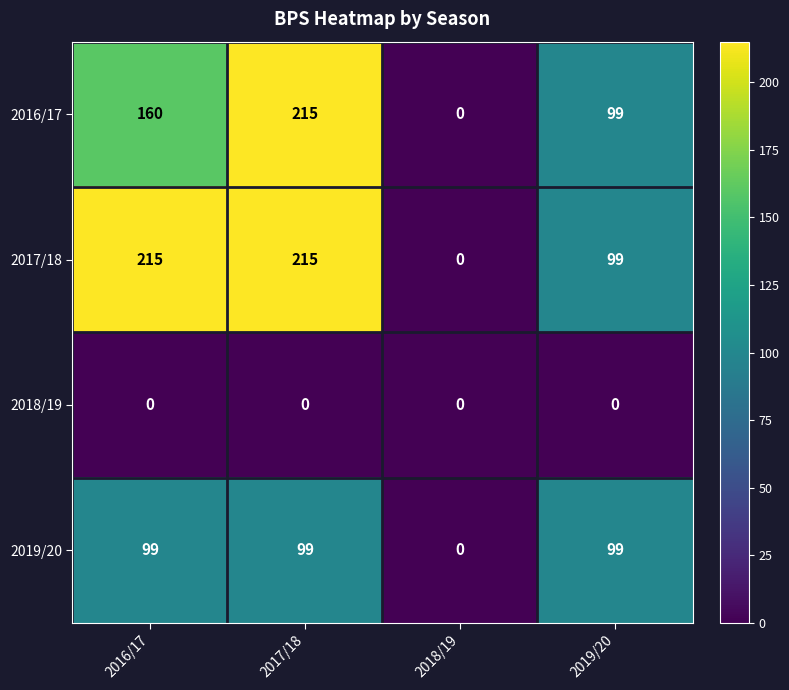

Reading left to right, extract all data points from this chart.

2016/17: 2016/17=160	2017/18=215	2018/19=0	2019/20=99
2017/18: 2016/17=215	2017/18=215	2018/19=0	2019/20=99
2018/19: 2016/17=0	2017/18=0	2018/19=0	2019/20=0
2019/20: 2016/17=99	2017/18=99	2018/19=0	2019/20=99